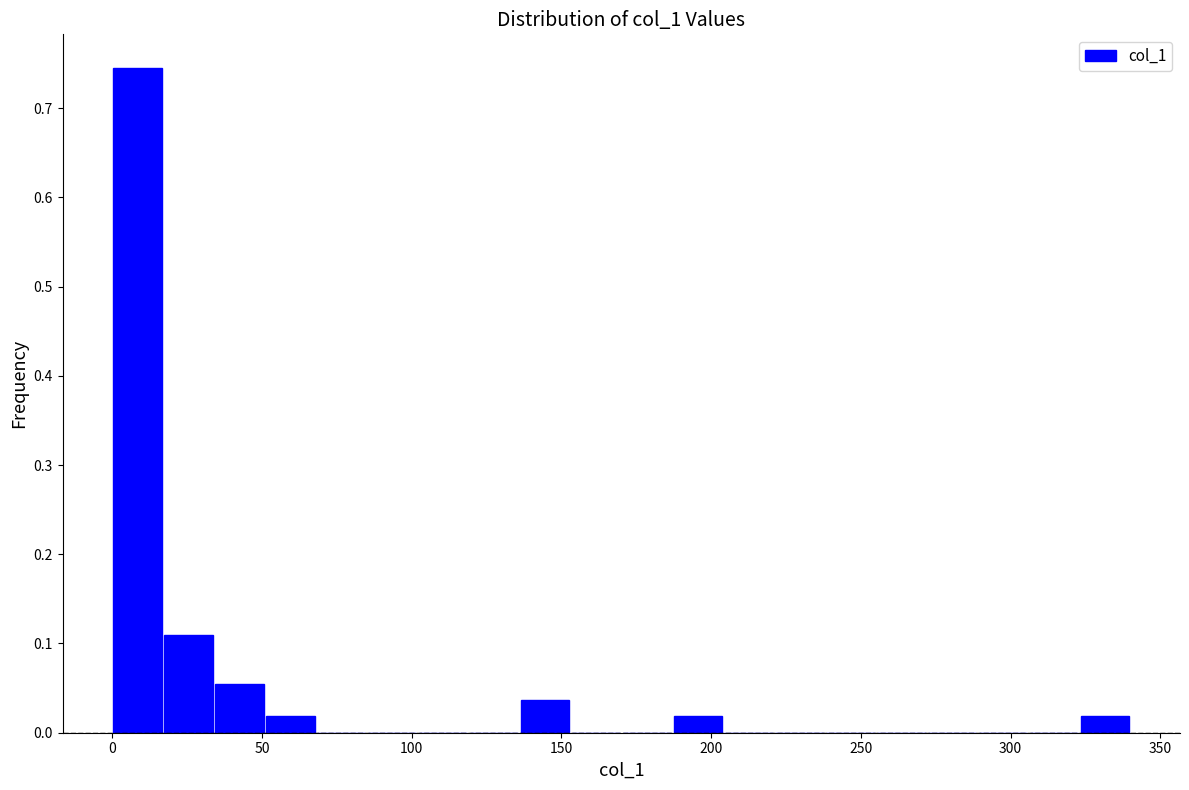

Read against the x-axis, roughly where is the centre of the tallest bar?

10